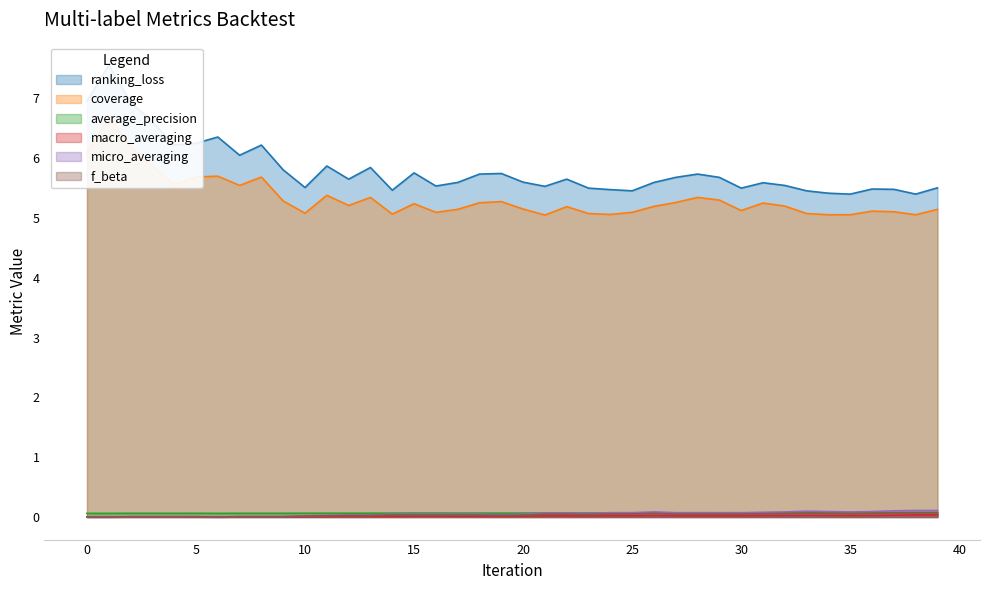

Does the chart have visible grid lines?

No